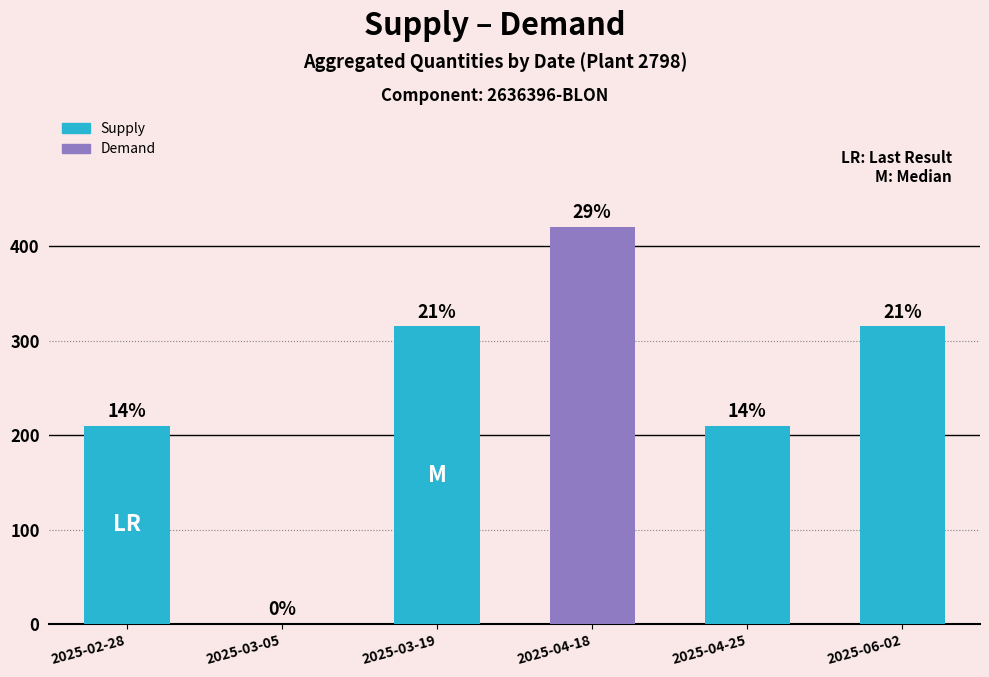

What is the difference between the second highest and second lowest values?

105